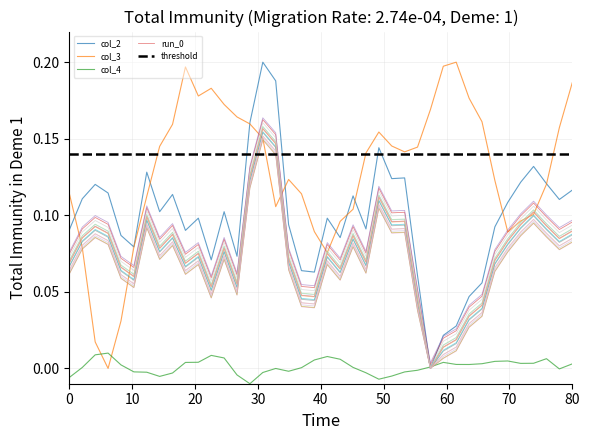

How many values in the col_4 series are below 0?

16